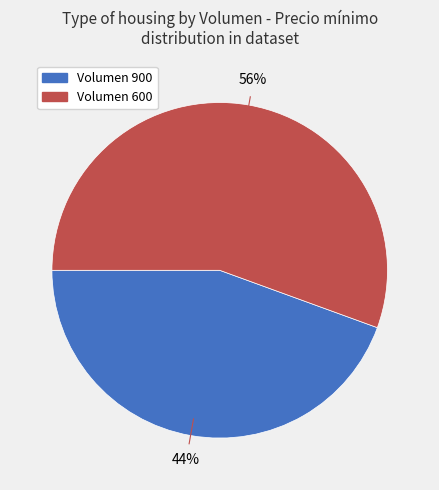

Is there a majority slice in this chart?

Yes